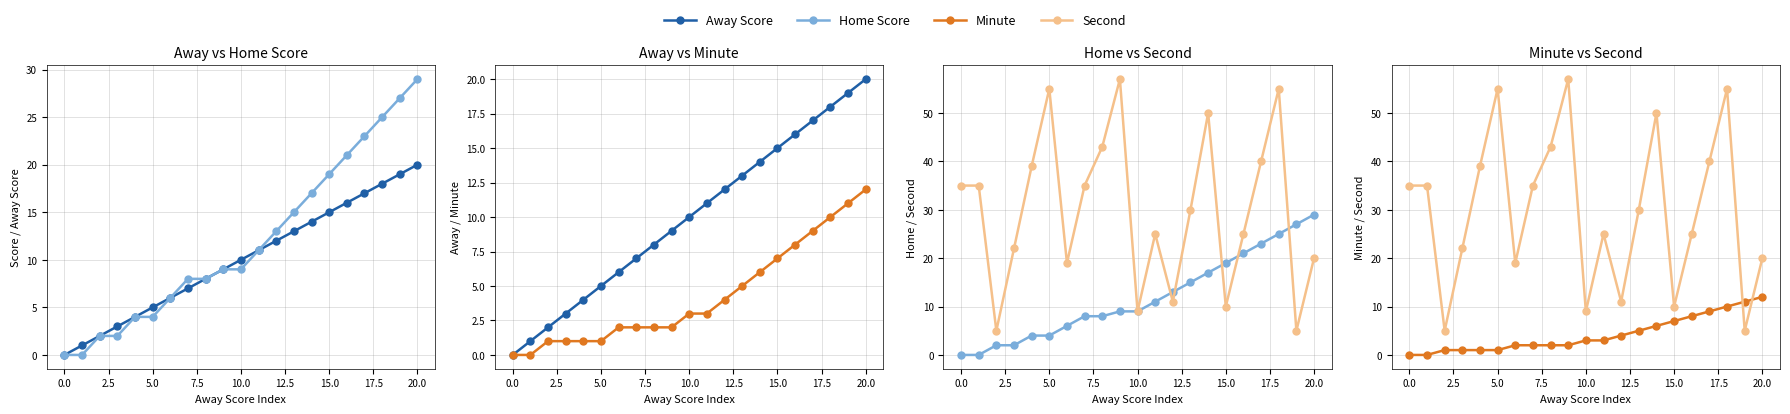

What is the difference between the highest and lowest values at 15?

12